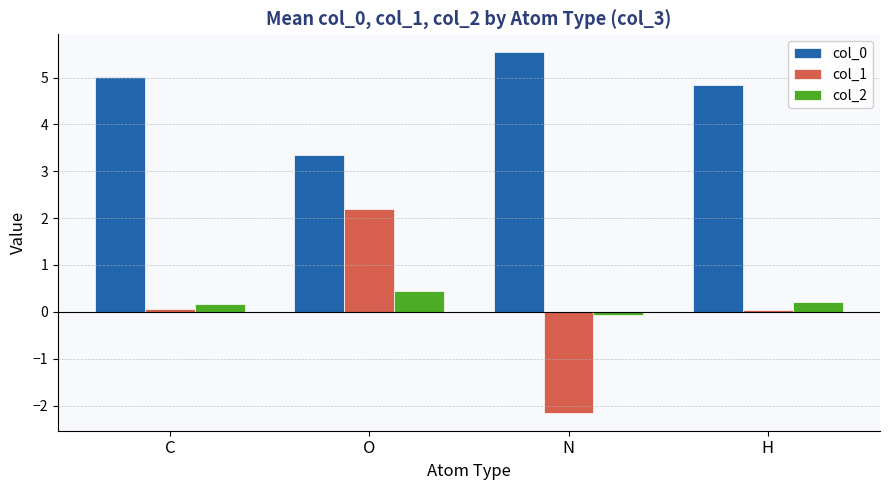

Which series has the largest range (max minus min)?

col_1